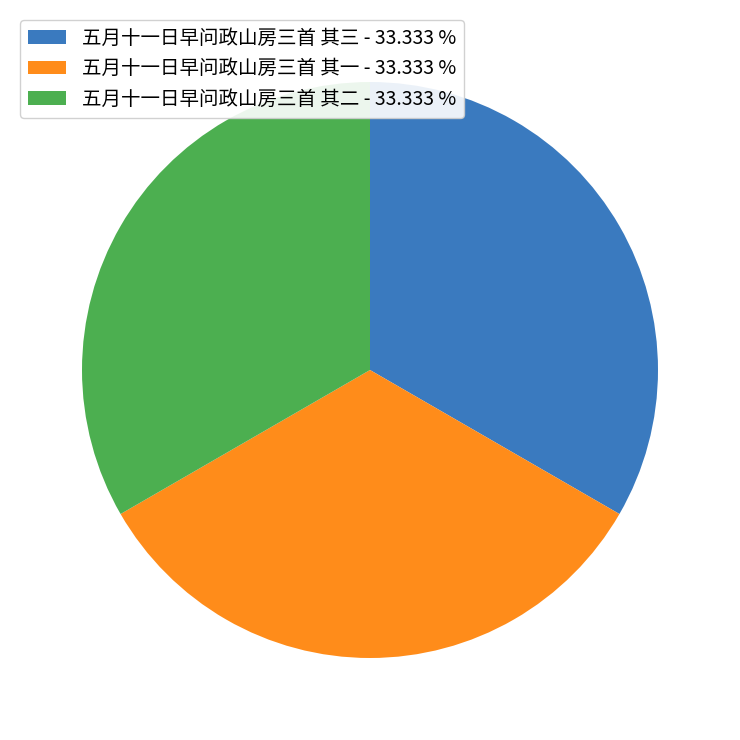

Does any single category account for the majority?

No